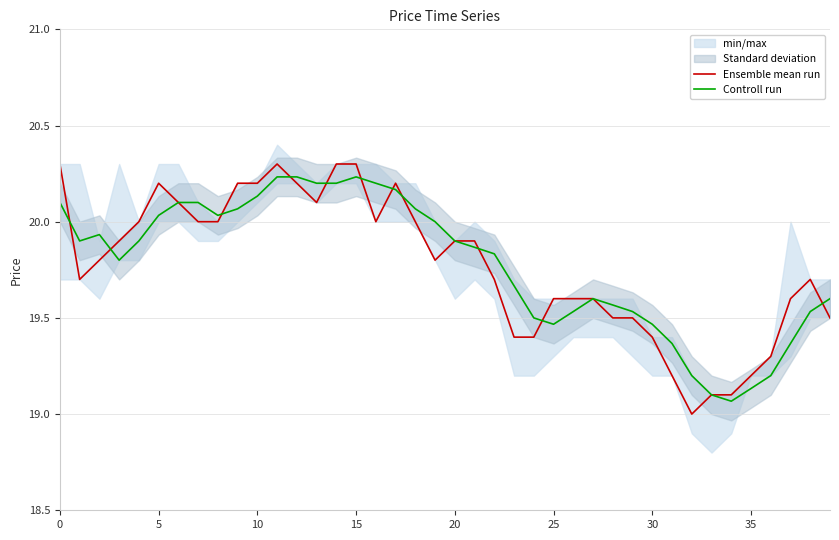

How many interior local peaks does the Controll run series have?

3